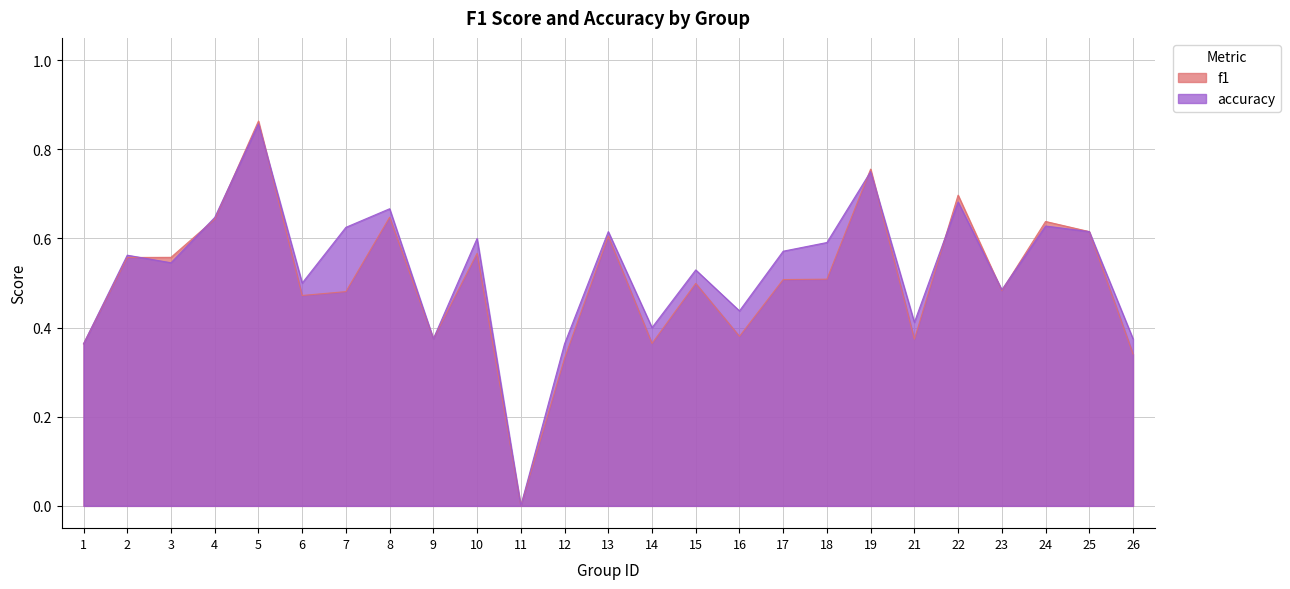

Where do f1 and accuracy first cross each other?

2 and 3